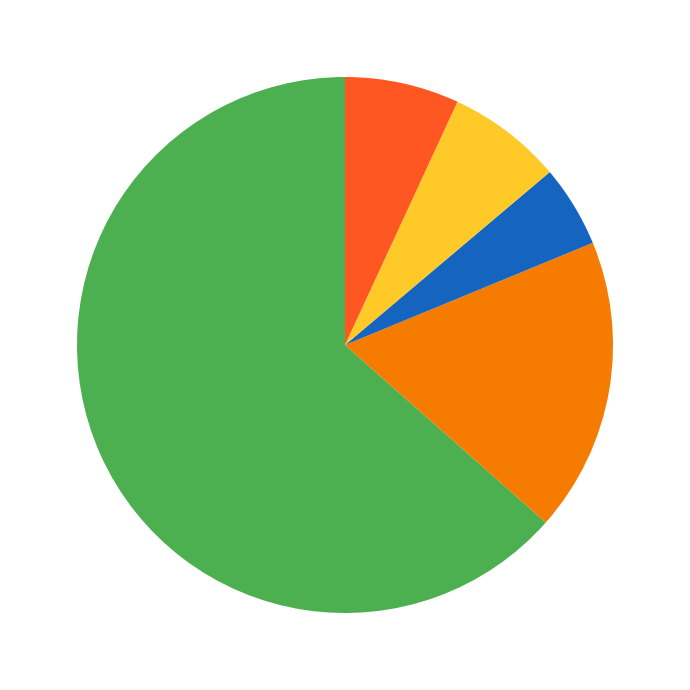

Does any single category account for the majority?

Yes